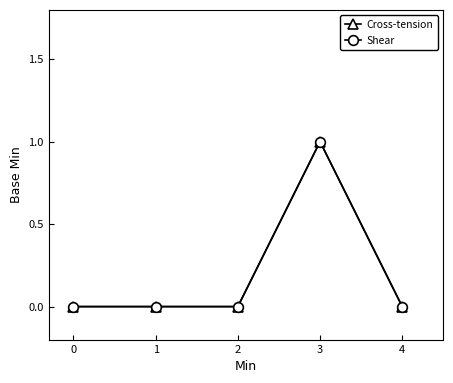

Does the chart have visible grid lines?

No